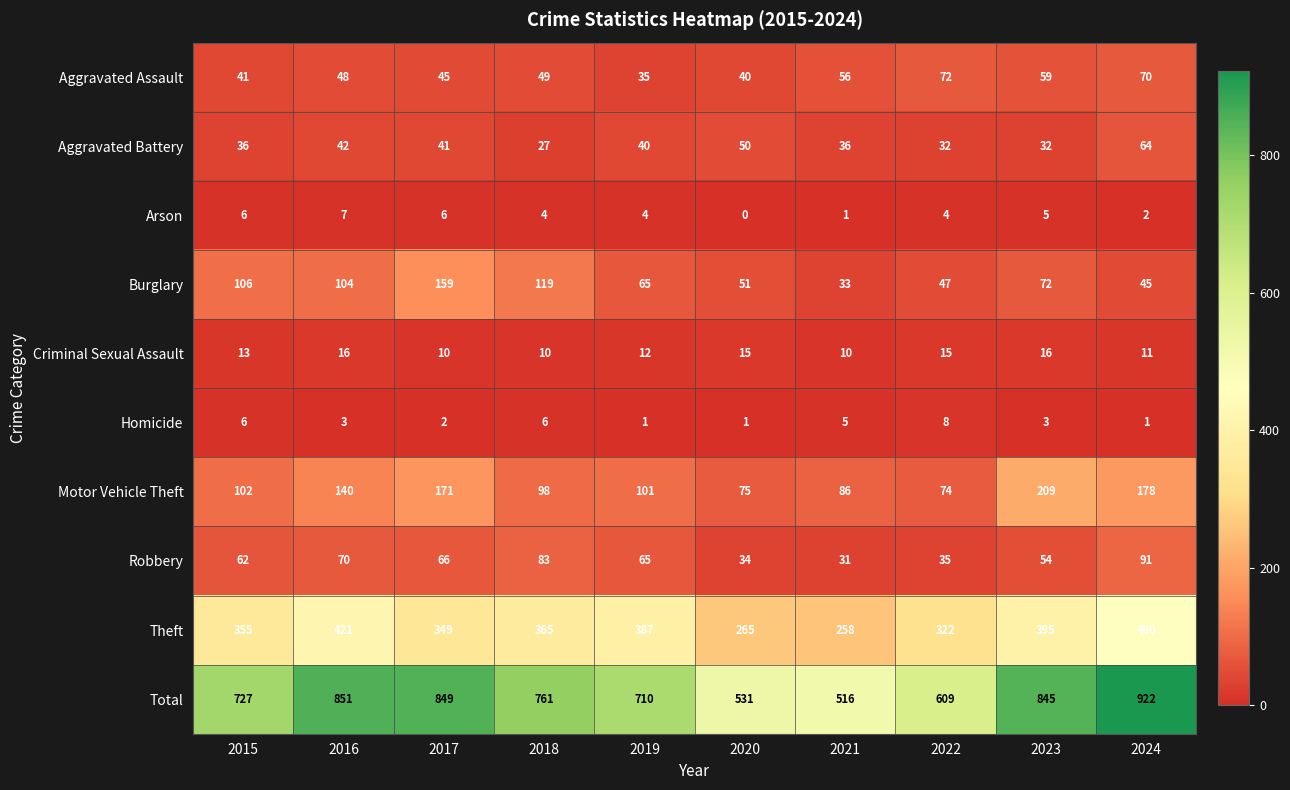

How many data points in Theft are less than 365?

5